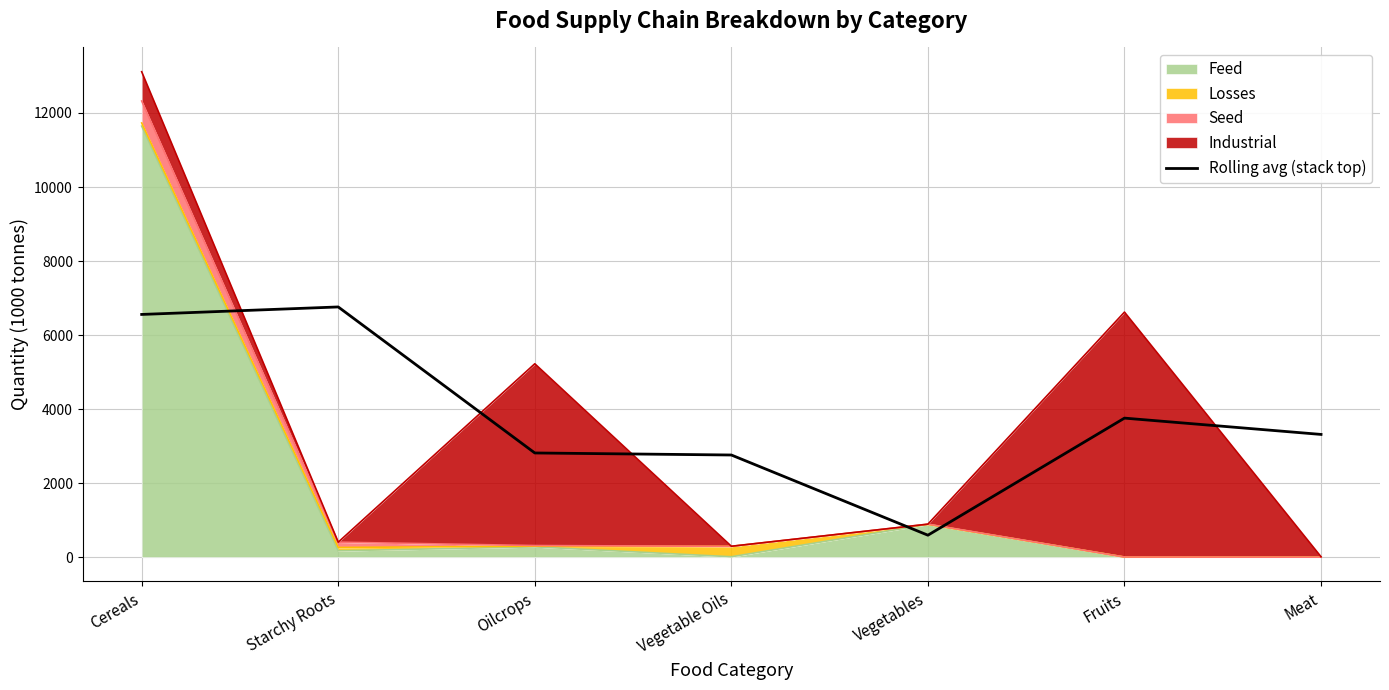

What is the average value?

3794.1